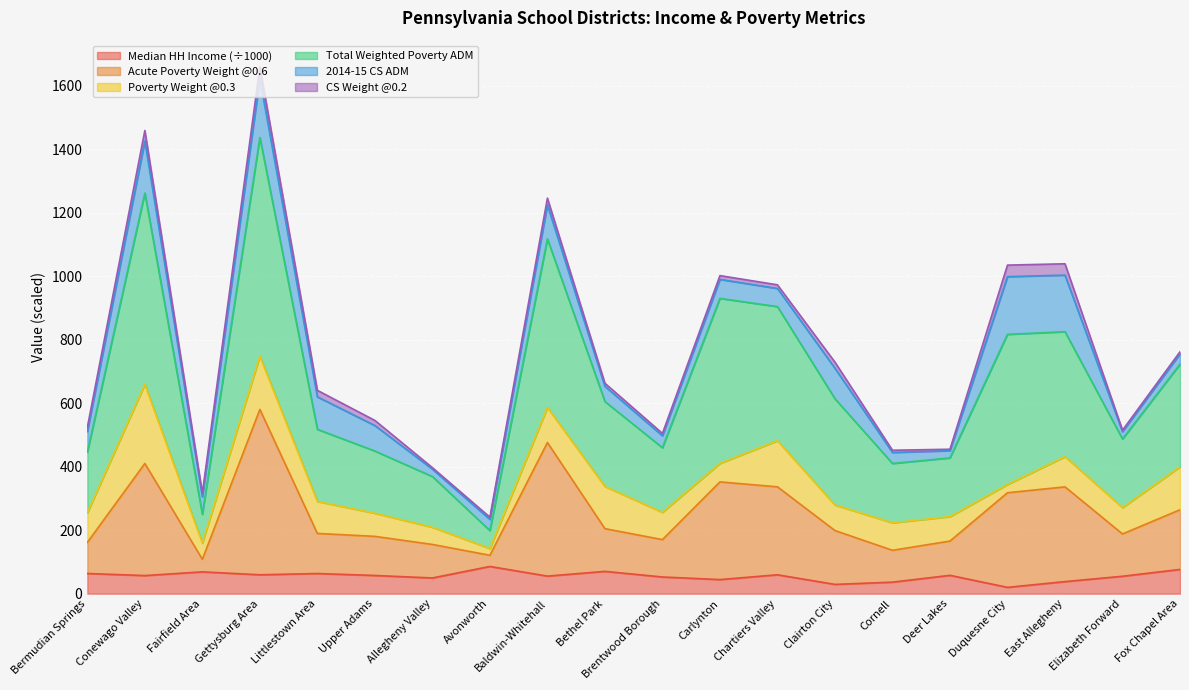

In 2014 ACS 5-yr Median Household Income, how many points are higher than both neighbors (excluding endpoints)?

6